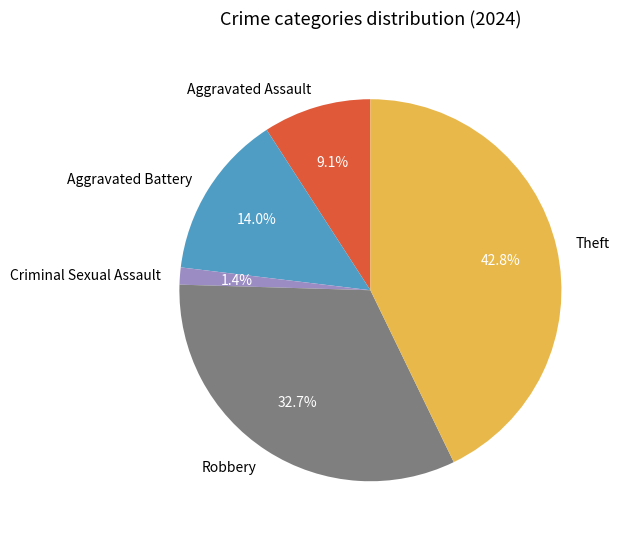

To the nearest percent, what is the difference between the largest and smallest slice percentages?

41%